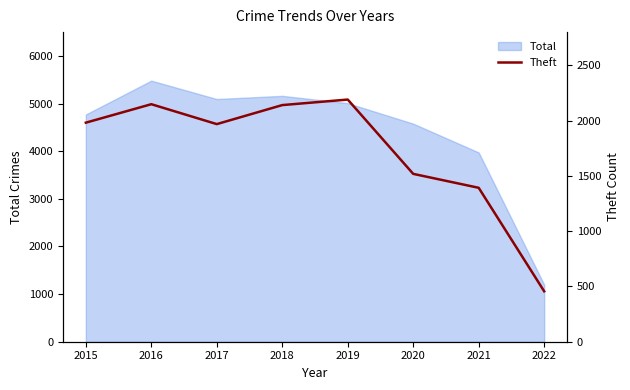

What is the difference between the maximum and minimum values?

1734